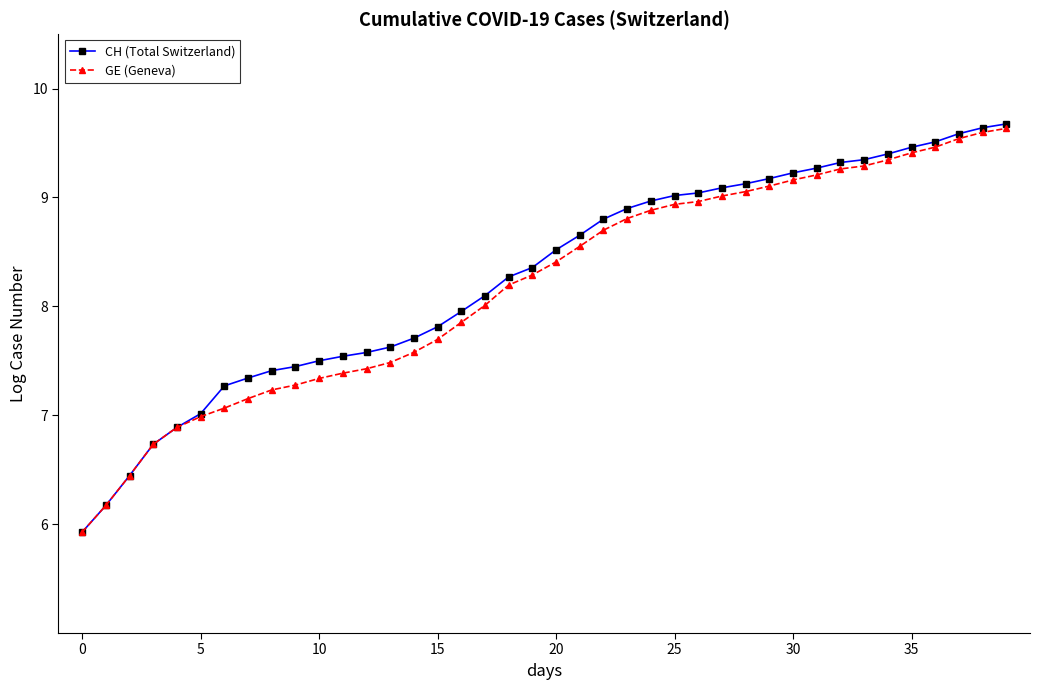

What is the value of the GE (Geneva) point at the 15th from the left?

7.6